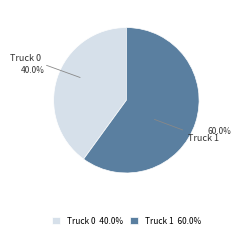

To the nearest percent, what percentage of the pie is Truck 0?

40%